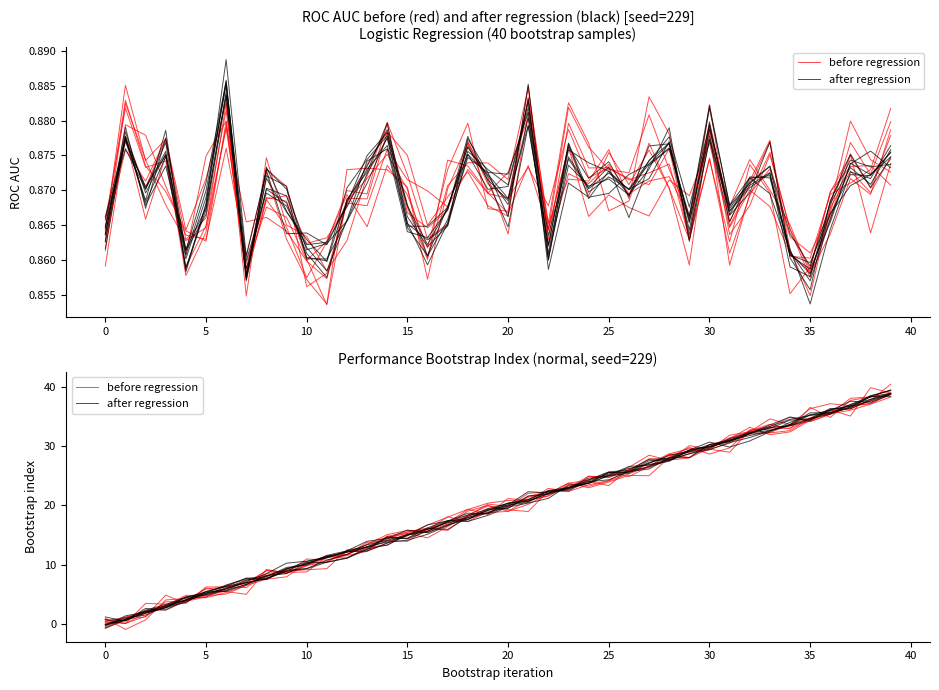

What is the sum of all before regression values?

778.5